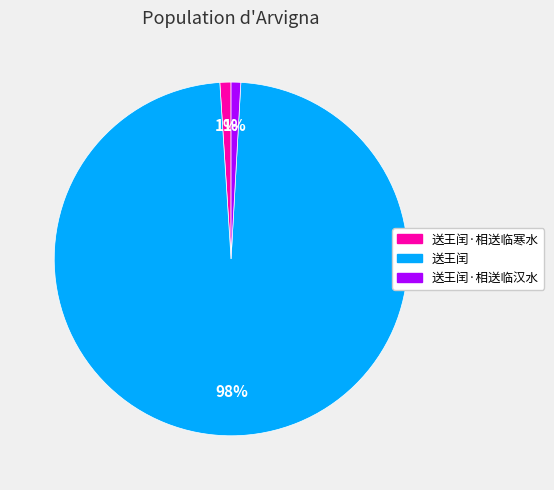

To the nearest percent, what is the difference between the largest and smallest slice percentages?

97%